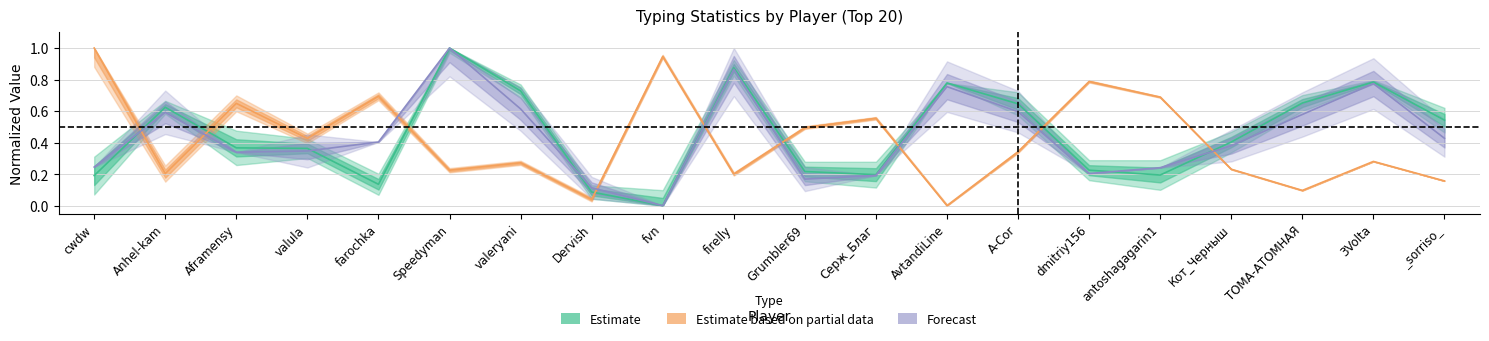

Which label corresponds to the smallest value in the chart?

fvn